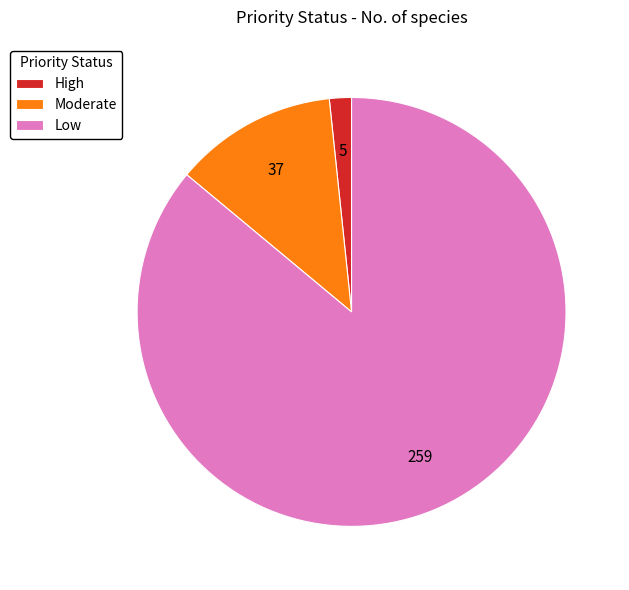

Which slice is the smallest?

High